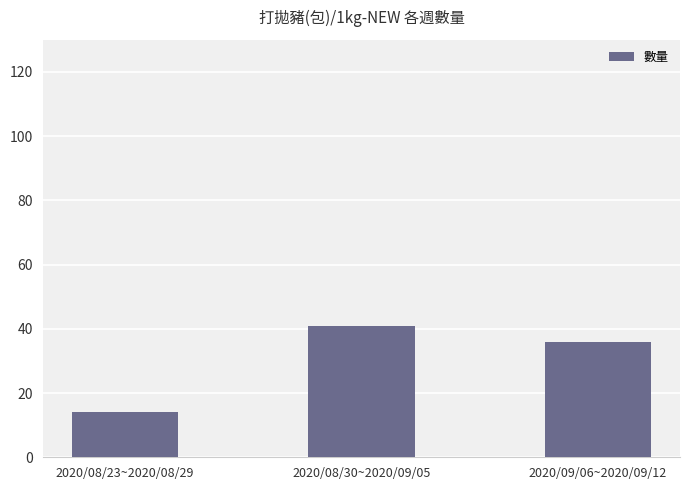

Reading left to right, extract all data points from this chart.

2020/08/23~2020/08/29=14	2020/08/30~2020/09/05=41	2020/09/06~2020/09/12=36